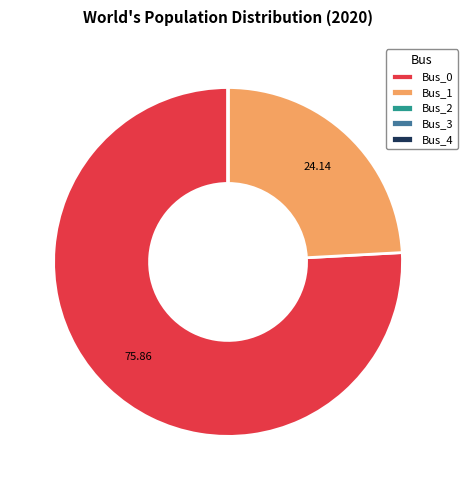

Does any single category account for the majority?

Yes